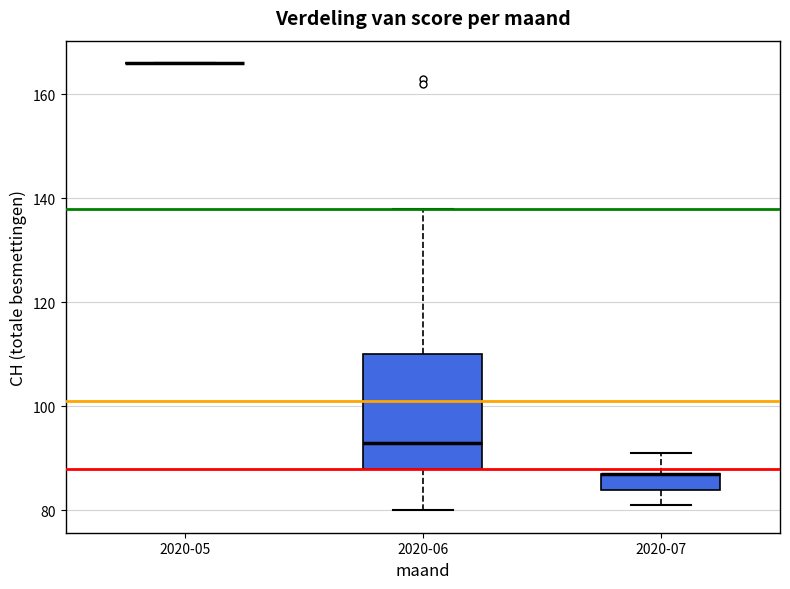

Reading left to right, transcribe this box plot: for each box, give where its median line is, the range the box spans, and where its two whiskers end, as read against the y-axis. The values are not printed on the chart, so give them approximately, as read against the axis.

2020-05: box collapsed to a line at 166, whiskers 166 to 166
2020-06: median 94, box 88 to 110, whiskers 80 to 138
2020-07: median 88 (drawn on the box's upper edge), box 84 to 88, whiskers 82 to 92